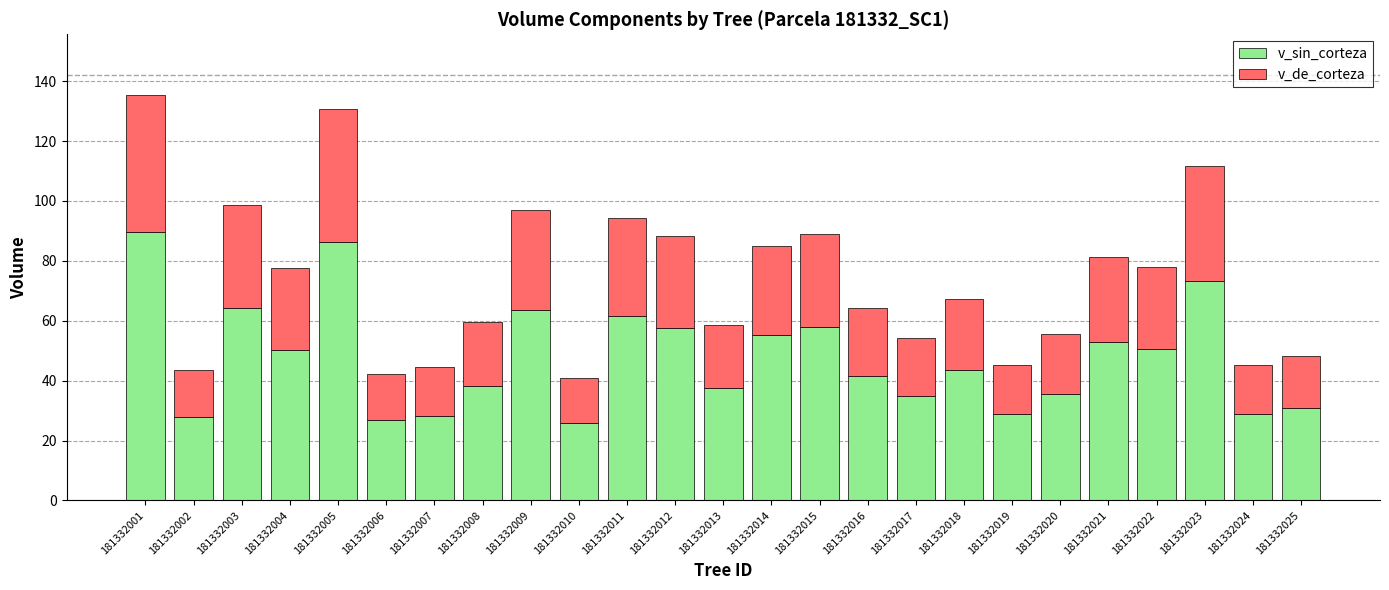

What is the minimum value for v_sin_corteza?

26.0